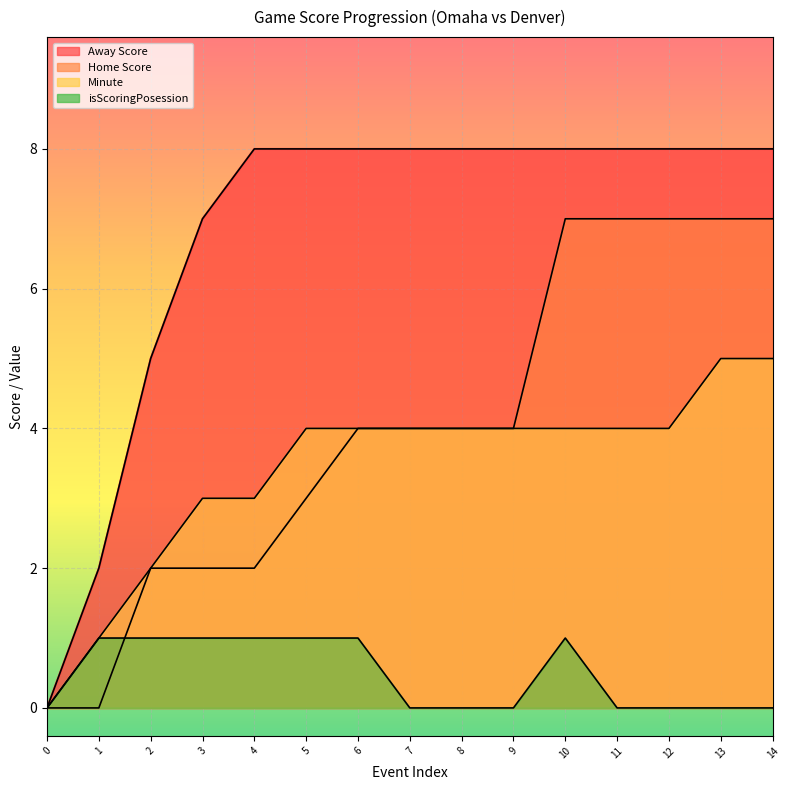

At 1, list the series in order from smallest to largest.

Home Score, Minute, isScoringPosession, Away Score